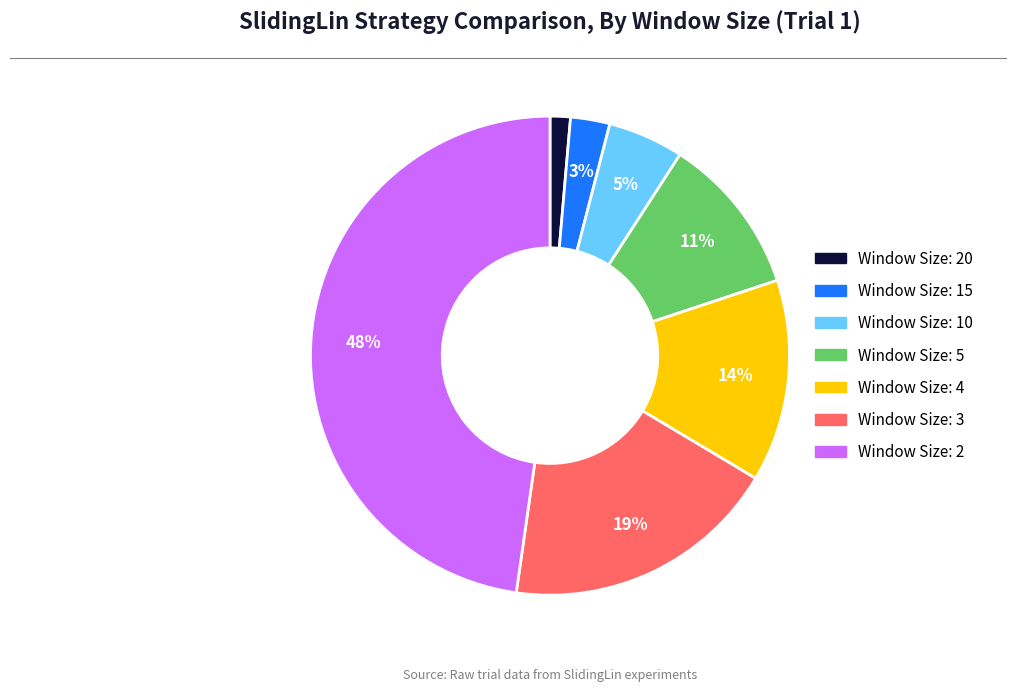

Is there any slice that represents more than half of the pie?

No